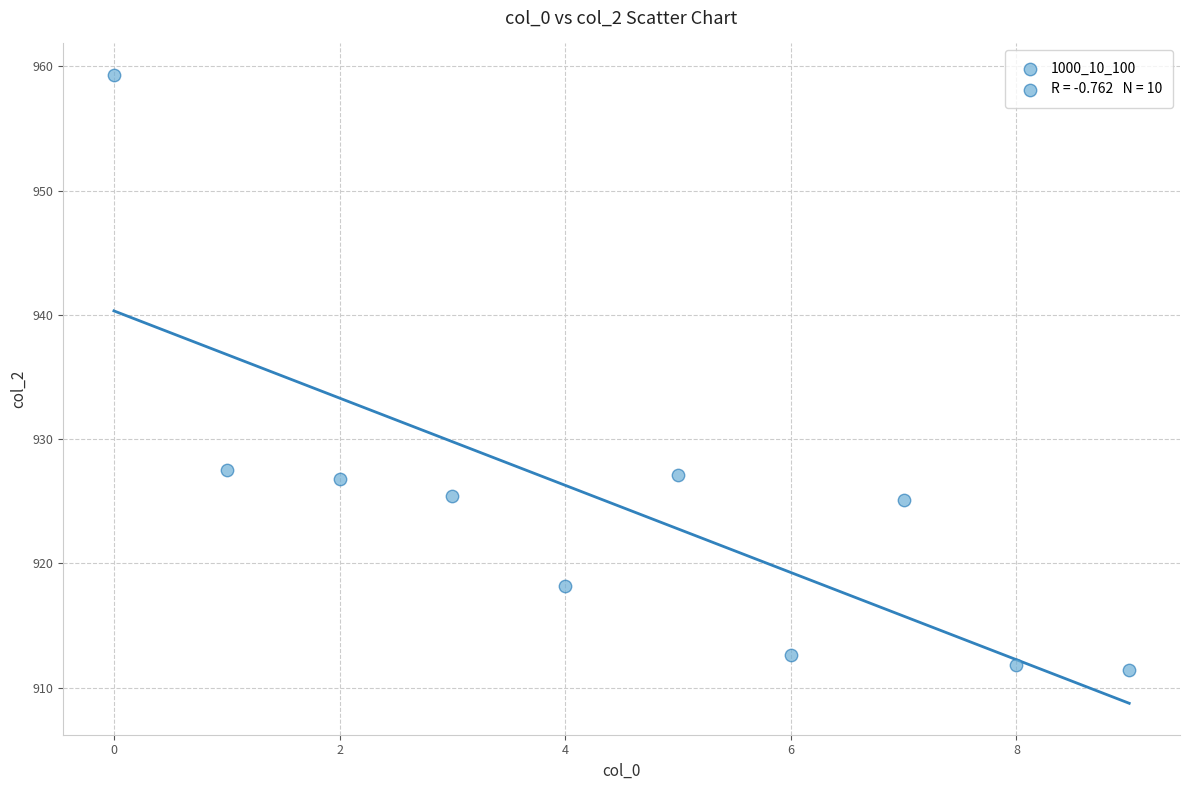

What is the average Y value?

924.5